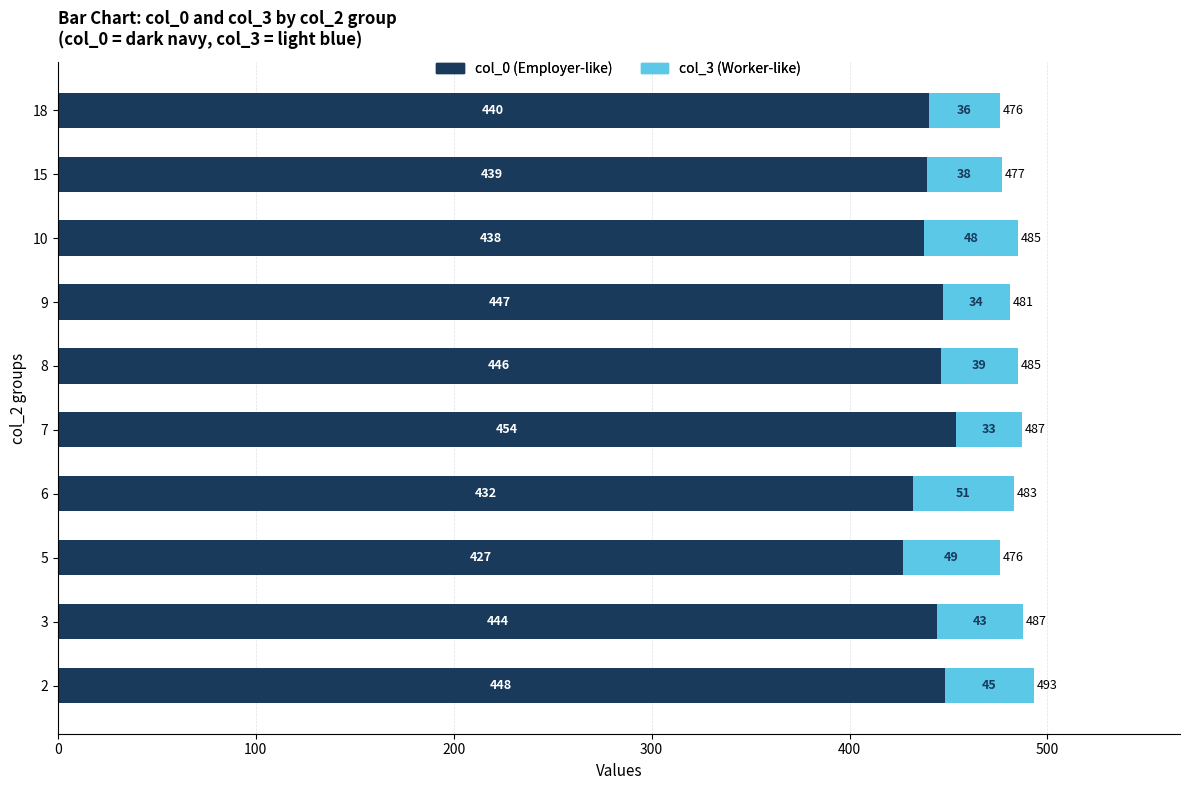

What is the total value across all series at 15?

477.0